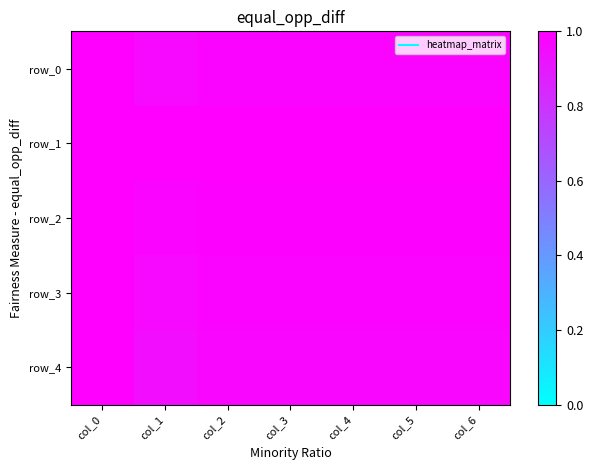

Reading right to left, what are all the values shown in this chart?

row_0: 1.0	1.0	1.0	1.0	1.0	1.0	1.0
row_1: 1.0	1.0	1.0	1.0	1.0	1.0	1.0
row_2: 1.0	1.0	1.0	1.0	1.0	1.0	1.0
row_3: 1.0	1.0	1.0	1.0	1.0	1.0	1.0
row_4: 1.0	1.0	1.0	1.0	1.0	0.9	1.0